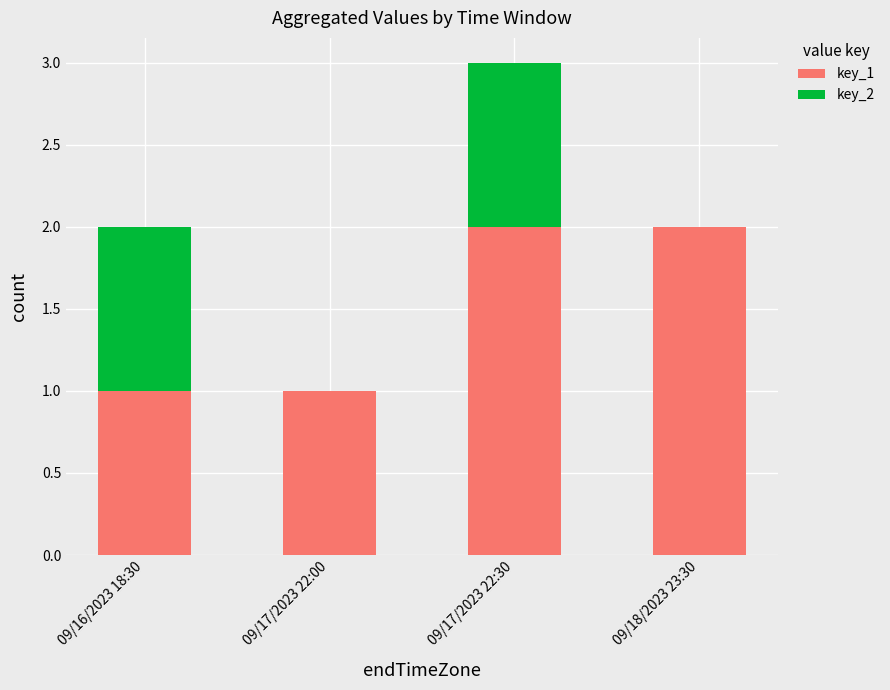

At which category is the sum across all series the highest?

09/17/2023 22:30